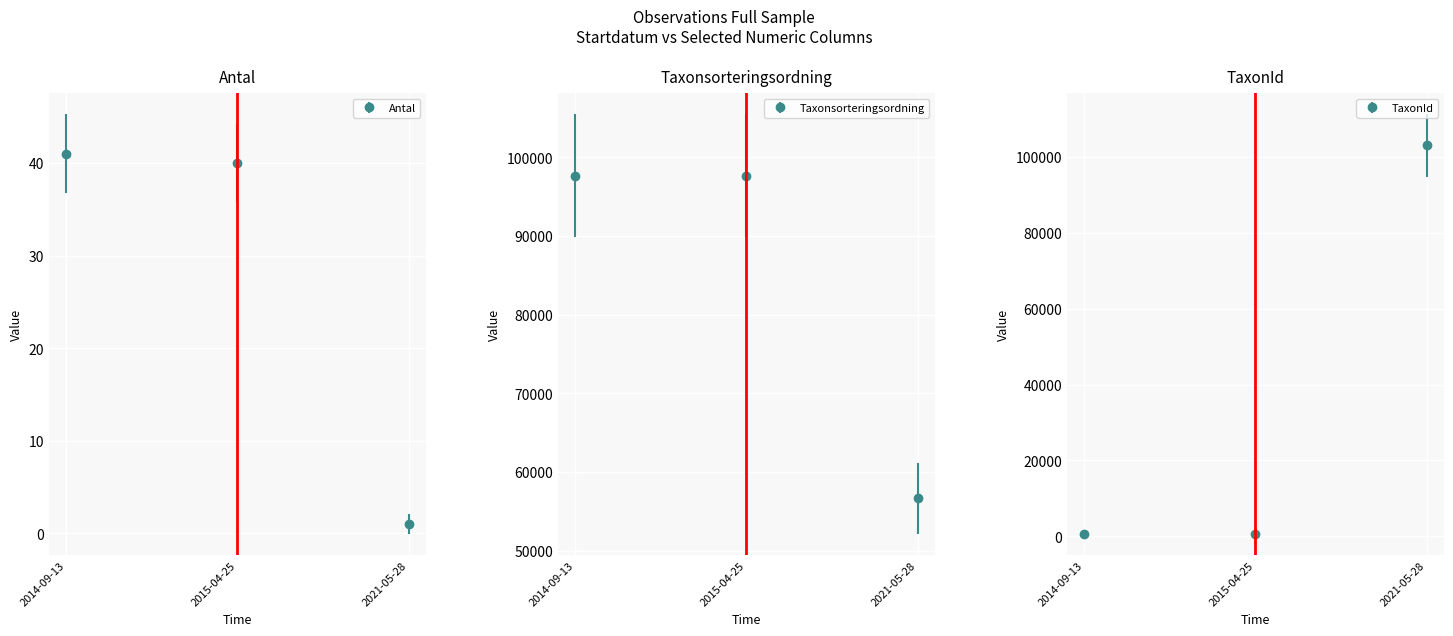

What is the maximum value shown in the chart?

103012